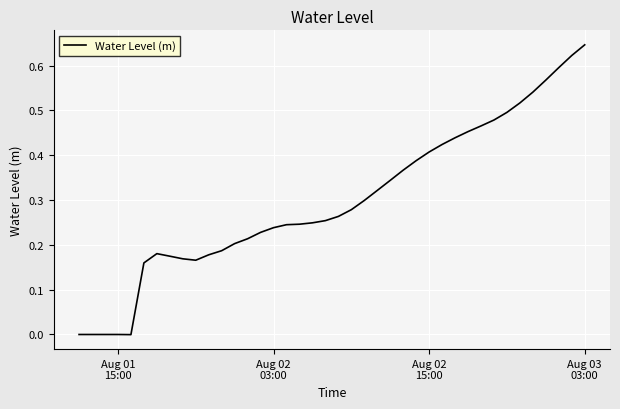

How many series are shown in this chart?

1